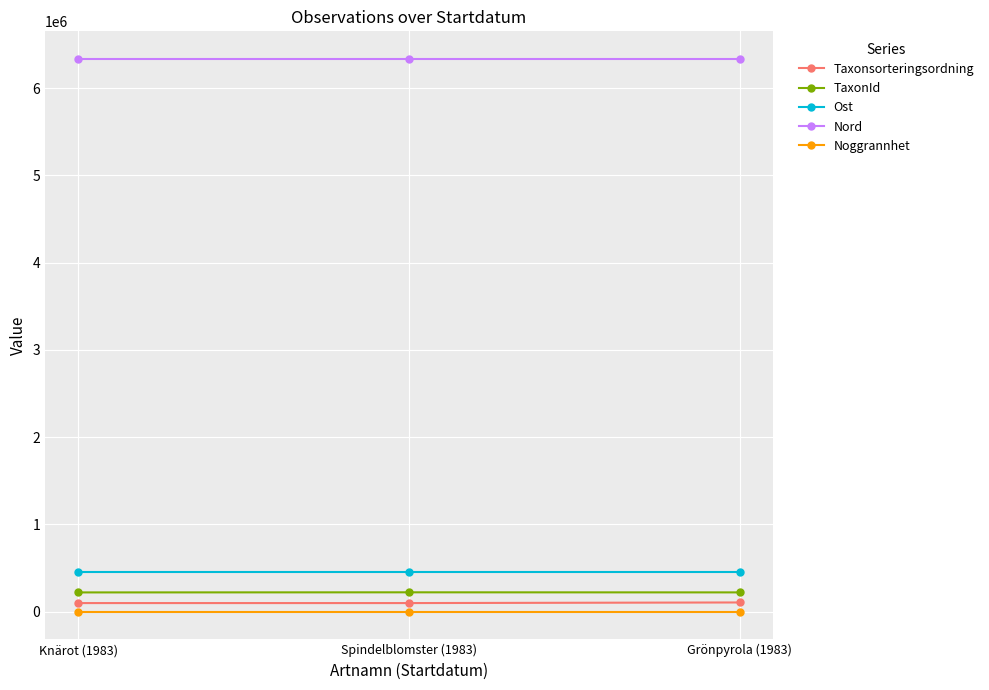

How many lines are shown in the chart?

5